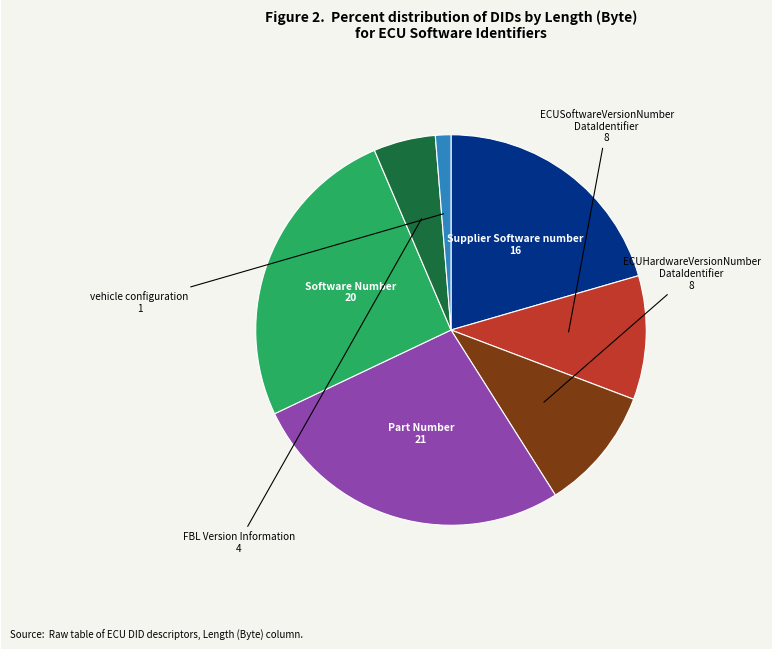

Is there any slice that represents more than half of the pie?

No